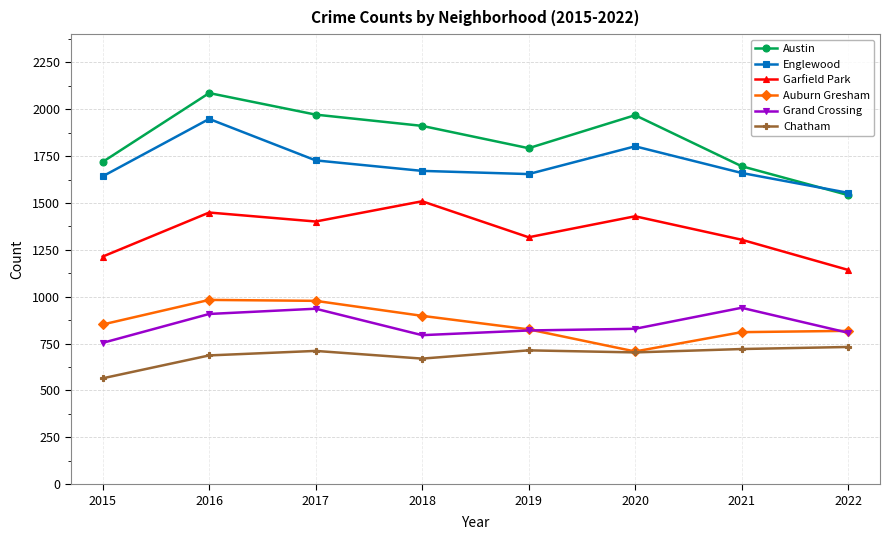

At which category does Grand Crossing reach its first local valley?

2018